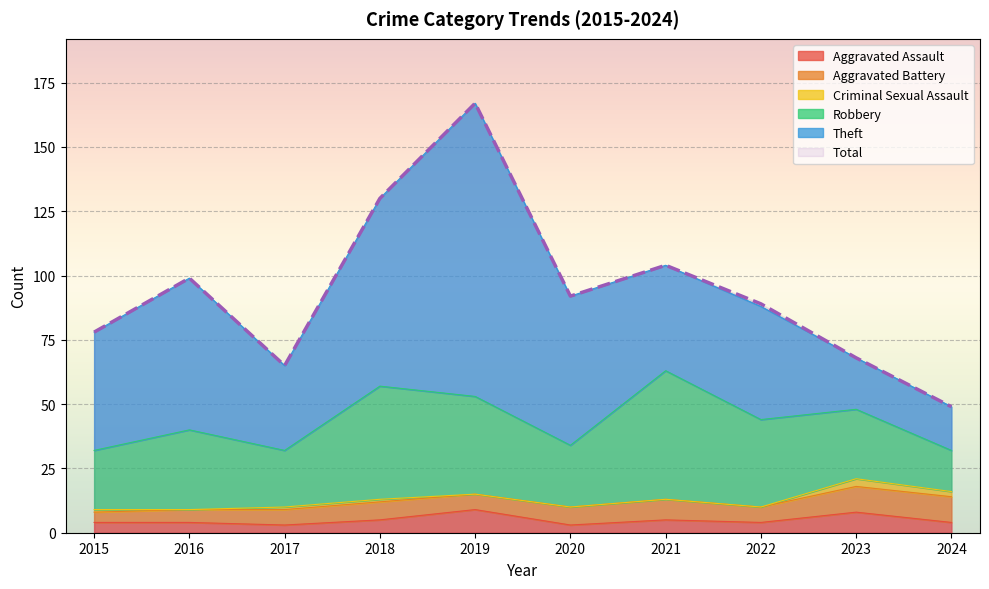

Is the value of Aggravated Battery at 2023 greater than the value of Robbery at 2015?

No